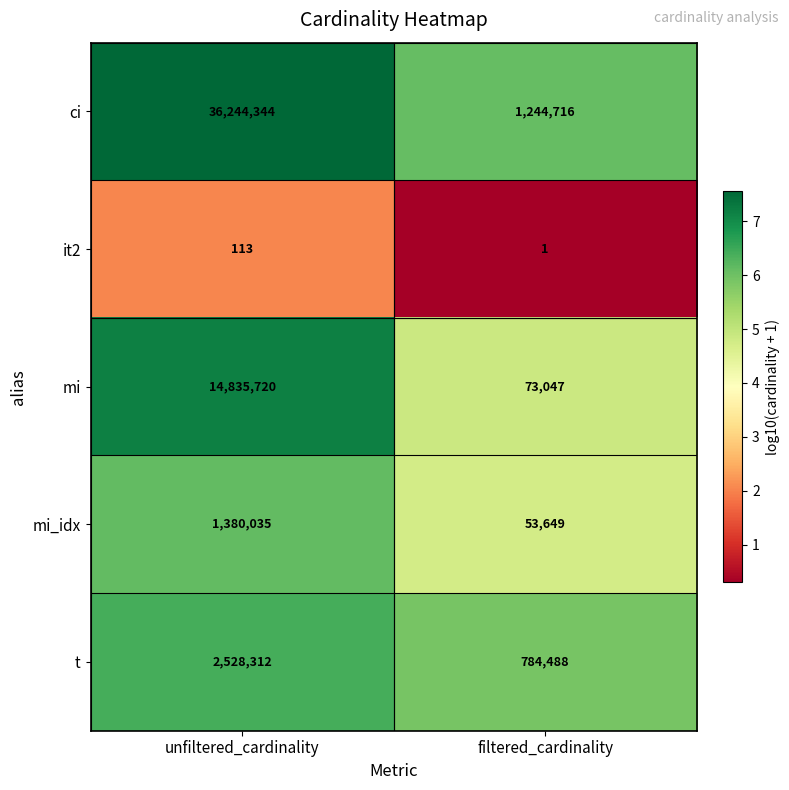

What is the spread (max minus min) of values at unfiltered_cardinality?

36244231